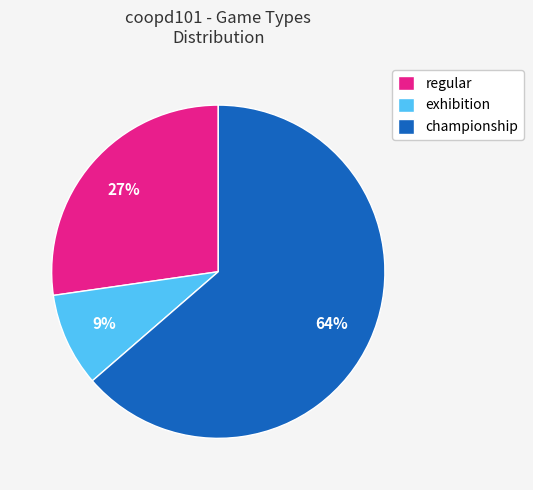

How many slices are in this pie chart?

3